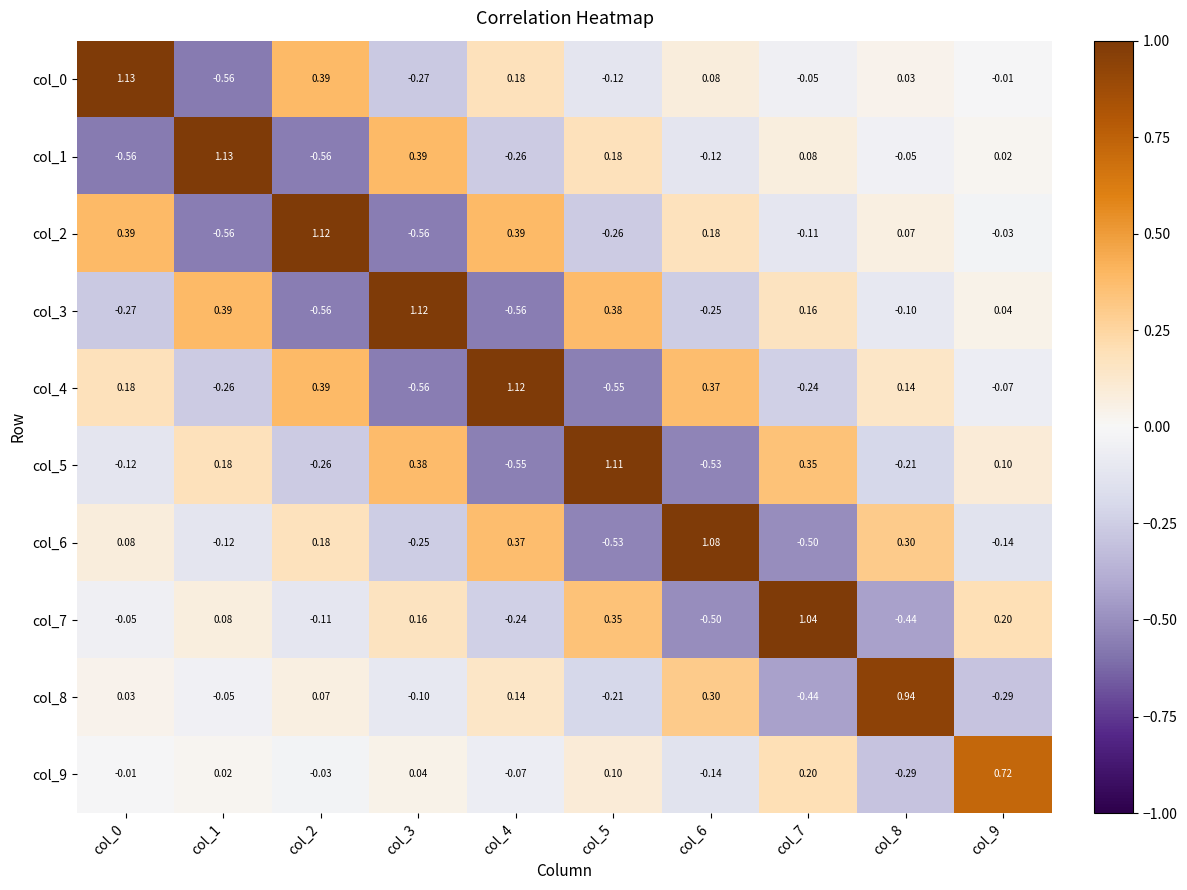

How many distinct data groups are displayed?

10